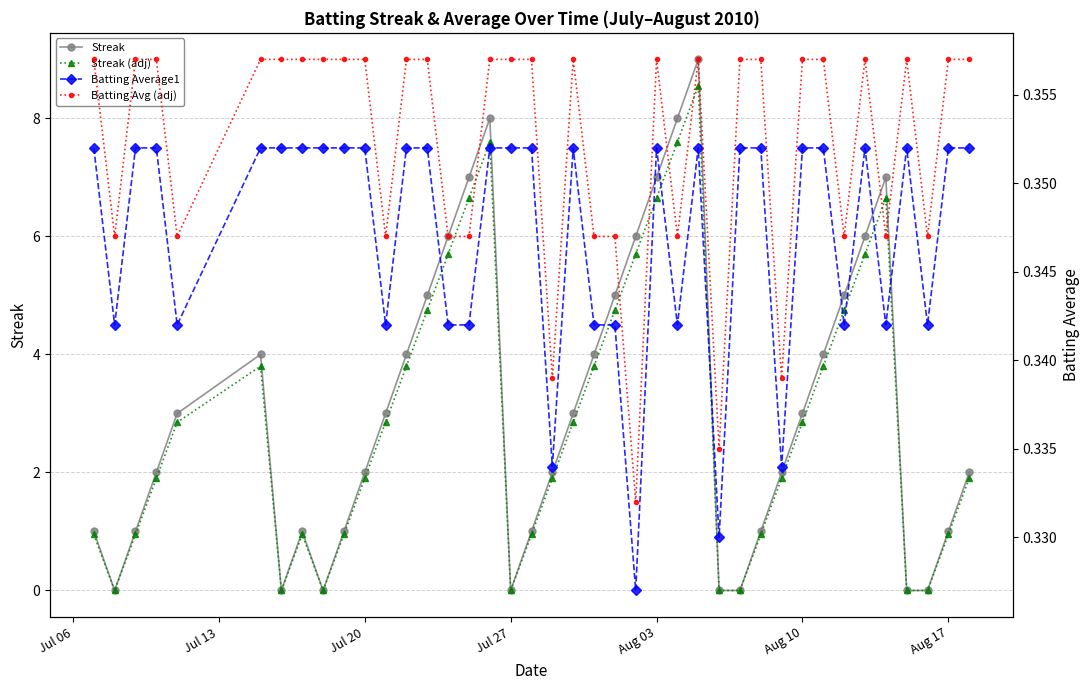

At Aug 10, list the series in order from smallest to largest.

Batting Average1, Batting Avg (adj), Streak (adj), Streak